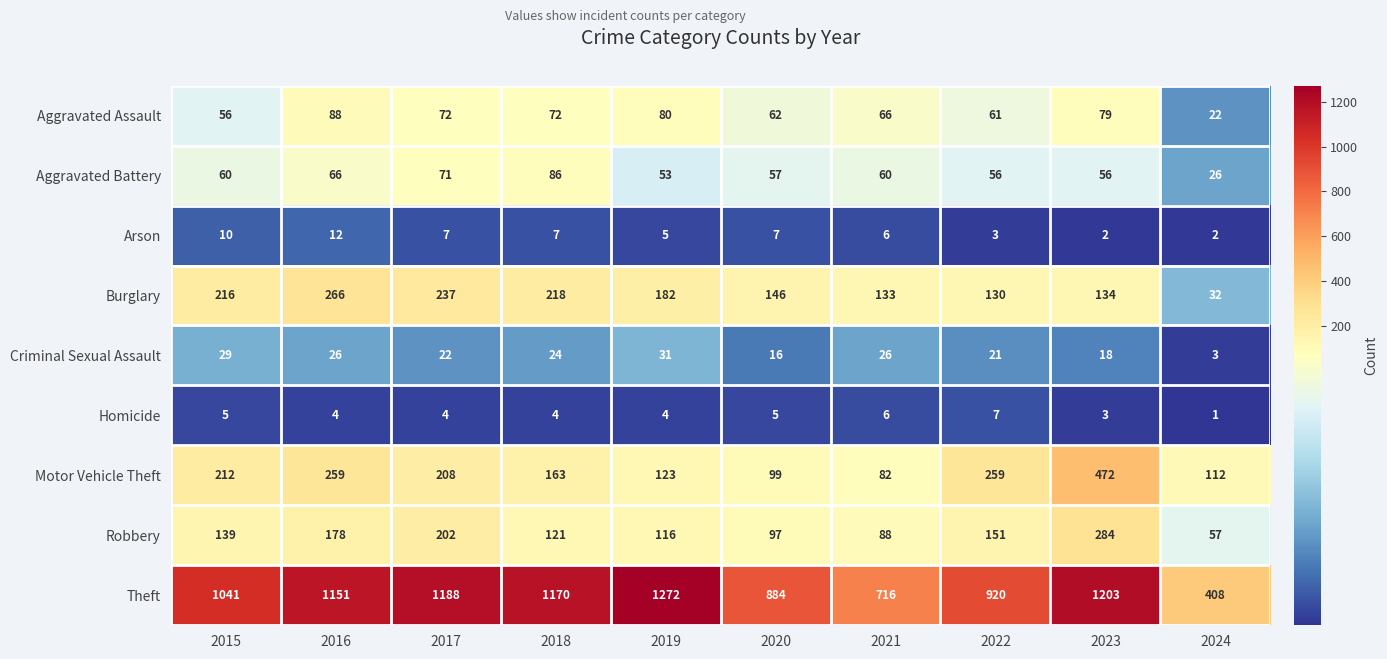

At 2024, list the series in order from largest to smallest.

Theft, Motor Vehicle Theft, Robbery, Burglary, Aggravated Battery, Aggravated Assault, Criminal Sexual Assault, Arson, Homicide